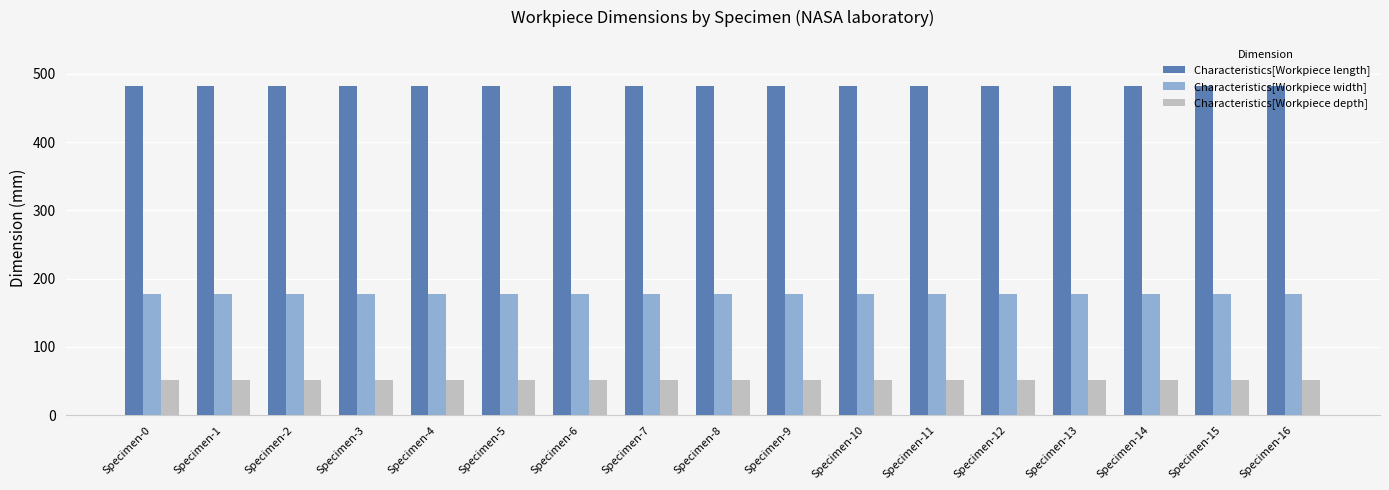

Rank the series at Specimen-2 from lowest to highest value.

Characteristics[Workpiece depth], Characteristics[Workpiece width], Characteristics[Workpiece length]